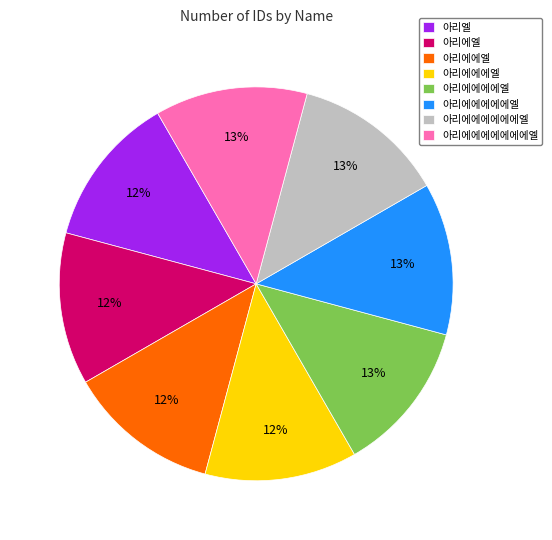

The 아리에에엘 slice represents 12% of the pie. True or false?

True